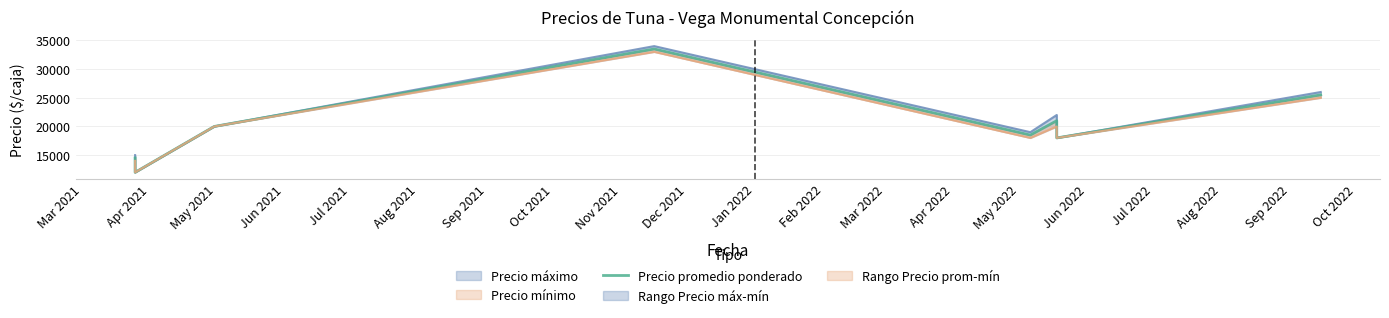

How many values are below 20000?

4